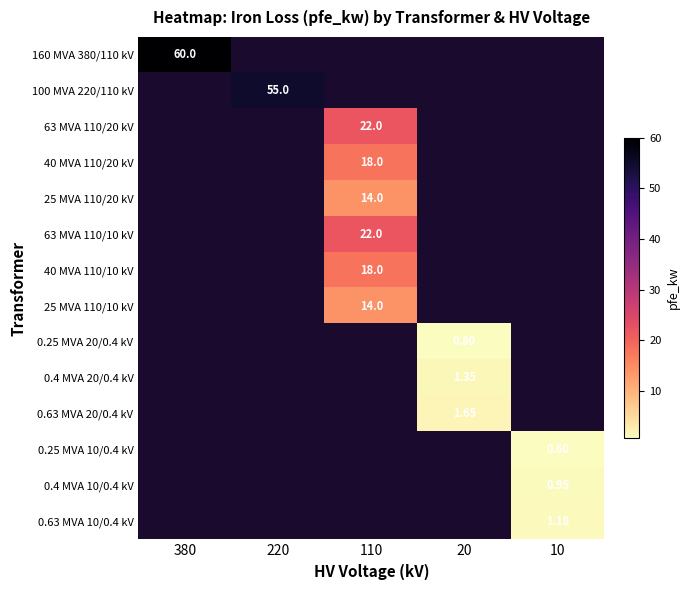

What is the sum of all 25 MVA 110/10 kV values?

14.0